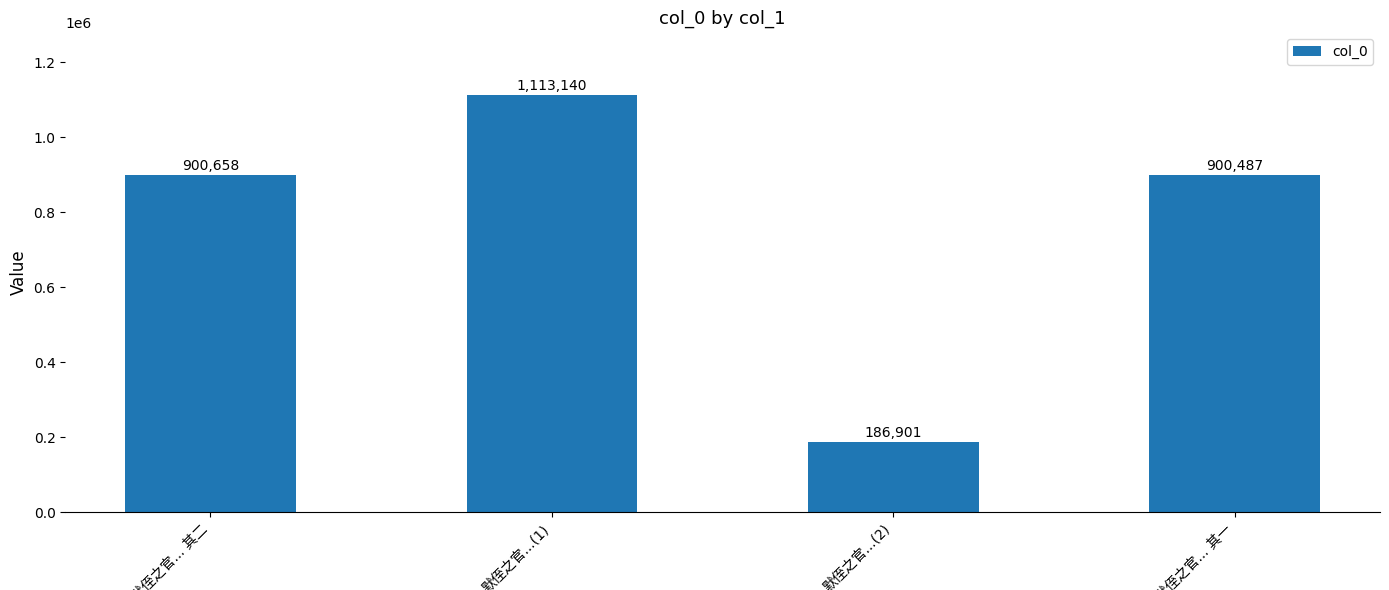

What is the difference between the maximum and minimum values?

926239